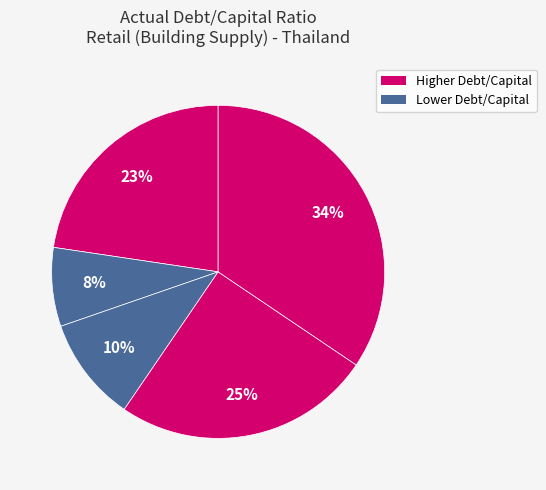

Count the number of slices in the pie.

5